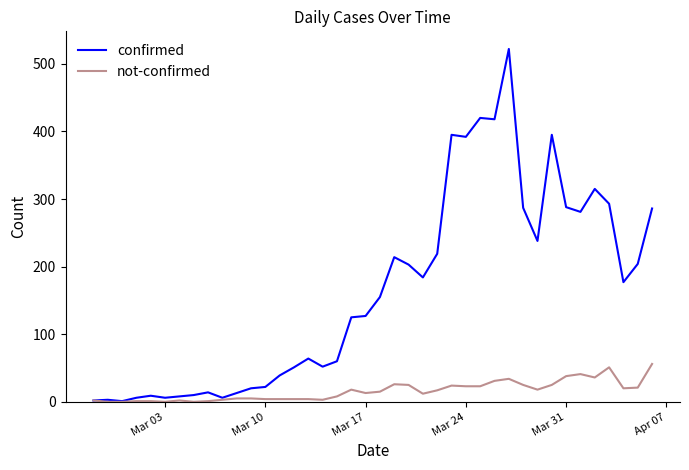

Which series has the largest total across all categories?

confirmed